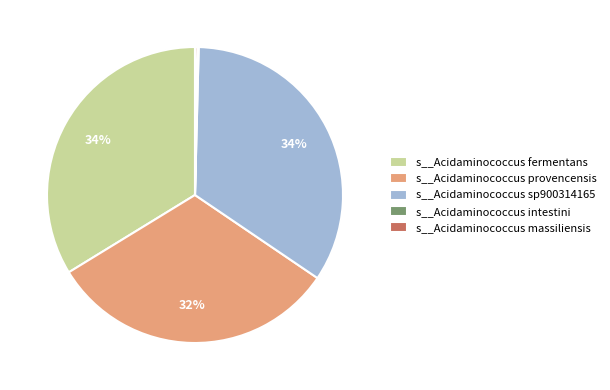

Is s__Acidaminococcus sp900314165 the majority of the pie?

No